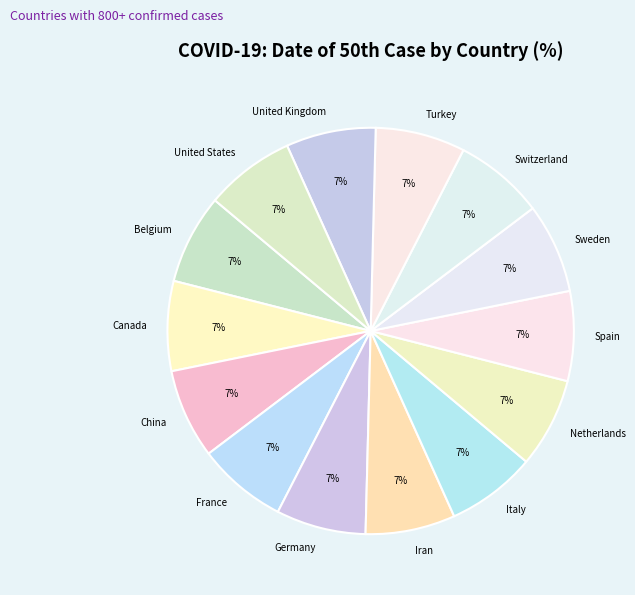

Do United Kingdom and Netherlands together represent more than half of the pie?

No